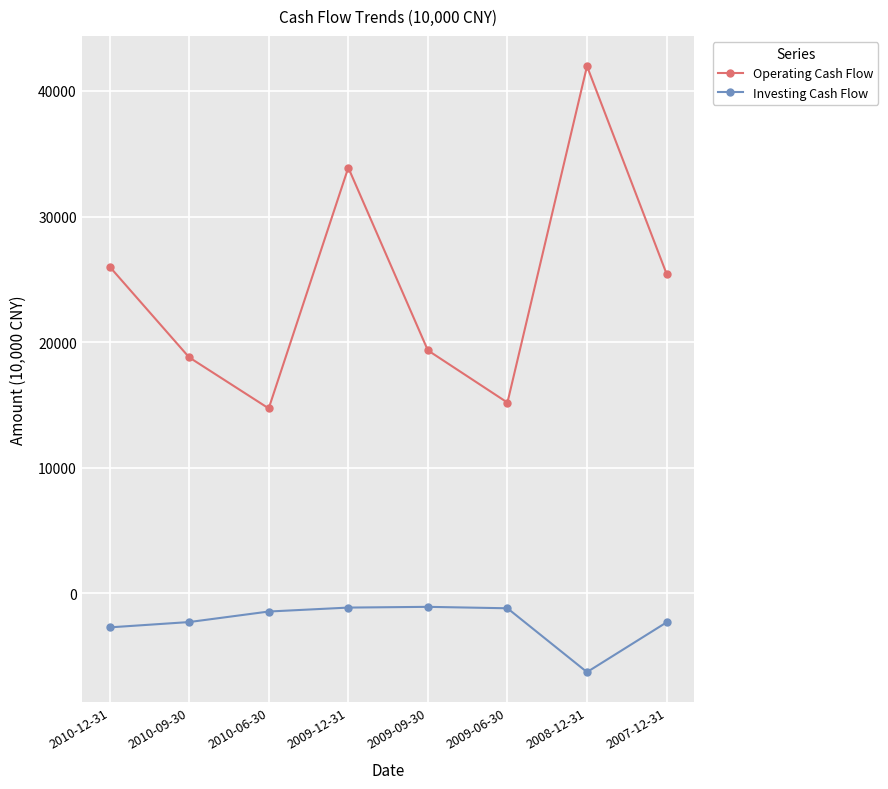

What position from the left is 2009-06-30?

6